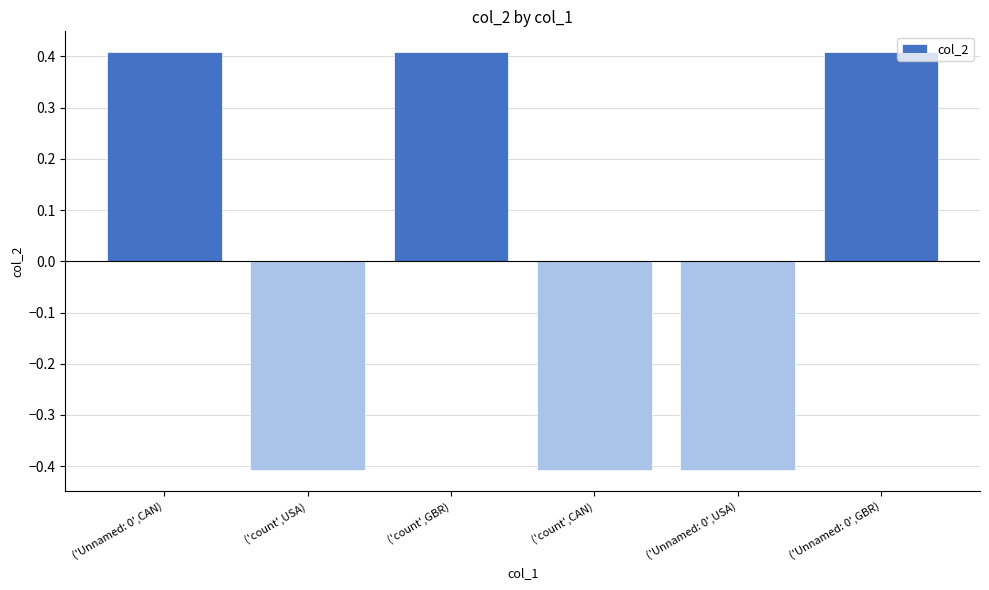

What is the minimum value shown in the chart?

-0.4